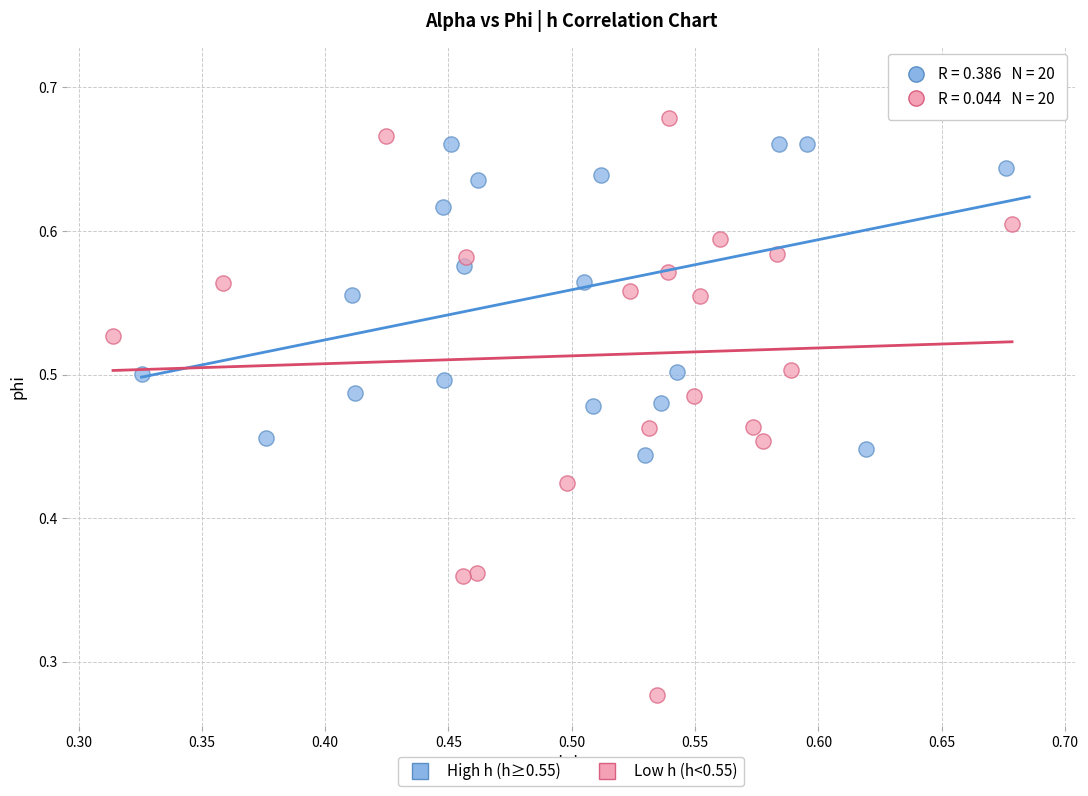

Which series reaches the maximum Y coordinate?

High h (h≥0.55)